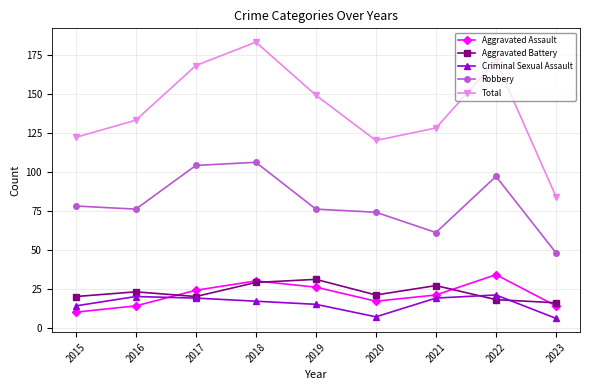

Where is the first local maximum for Aggravated Battery?

2016